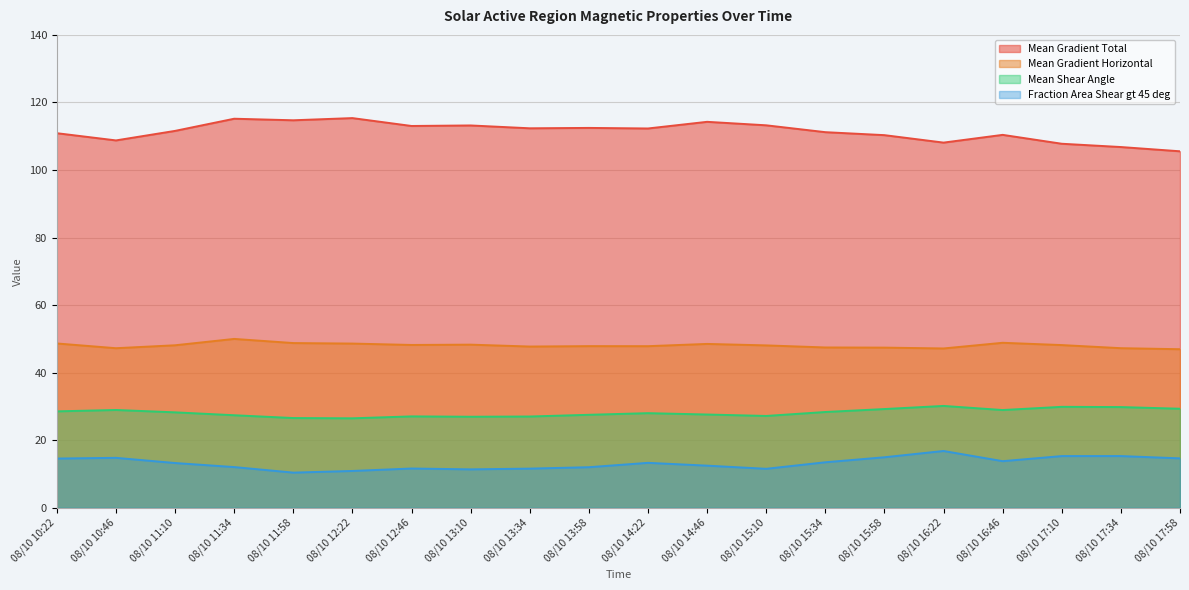

Rank the series by their average value, from highest to lowest.

Mean Gradient Total, Mean Gradient Horizontal, Mean Shear Angle, Fraction Area Shear gt 45 deg